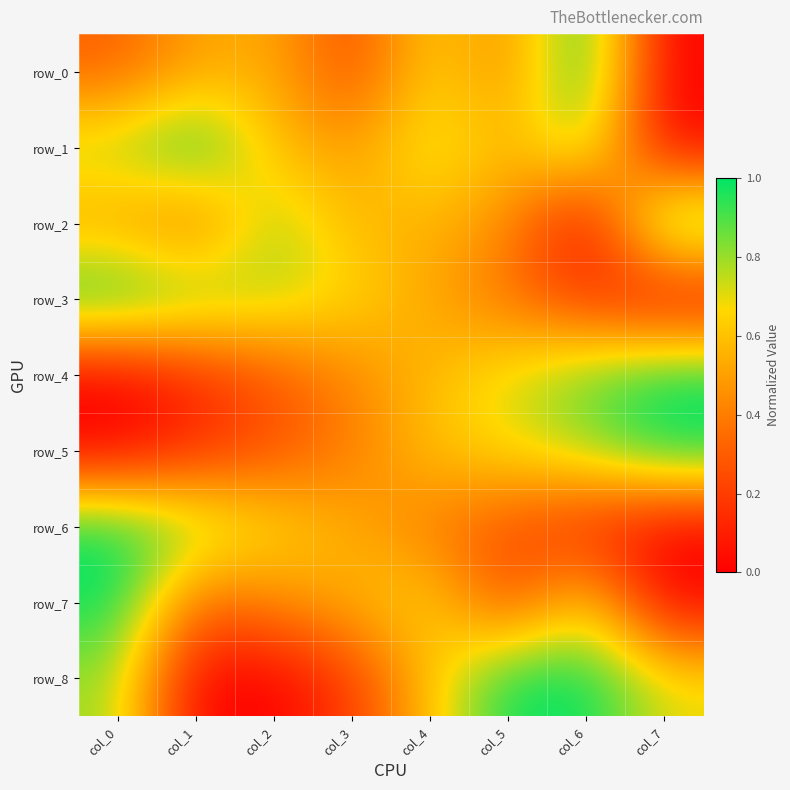

How many positive values does the row_5 series have?

7